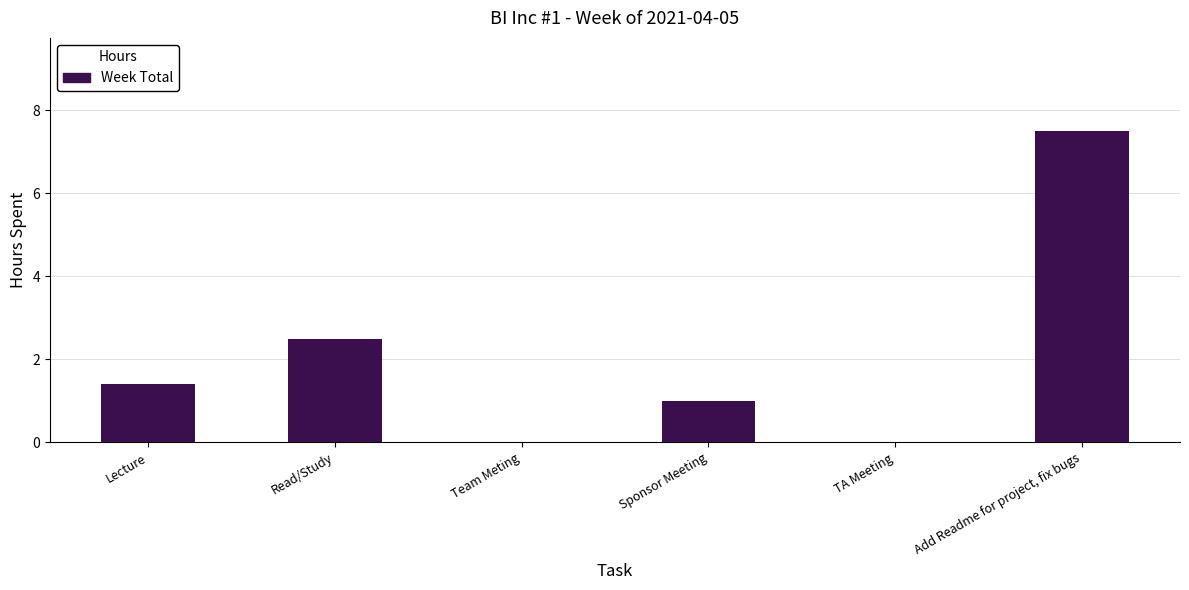

Count the number of data series in this chart.

1